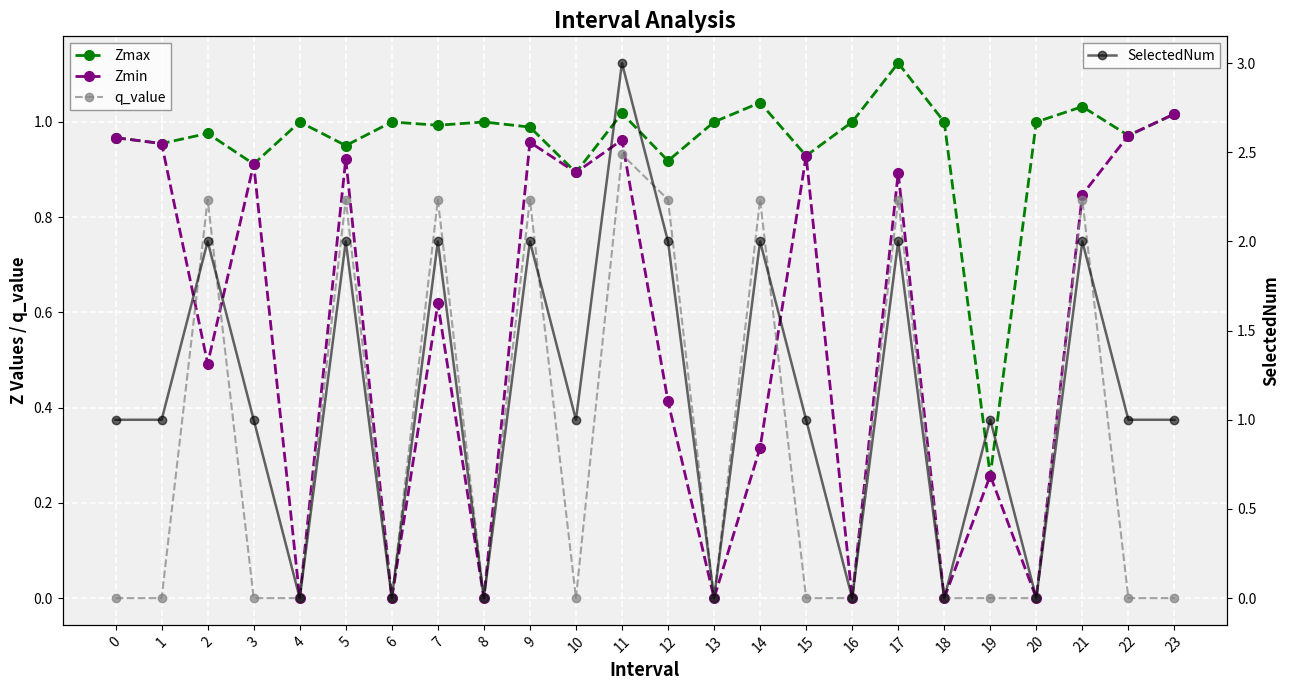

How many lines are shown in the chart?

4